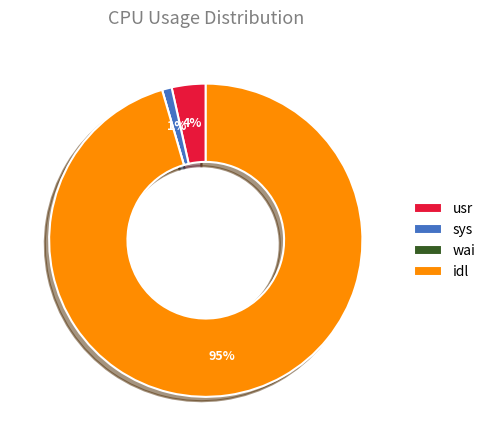

Which category has the biggest portion of the pie?

idl